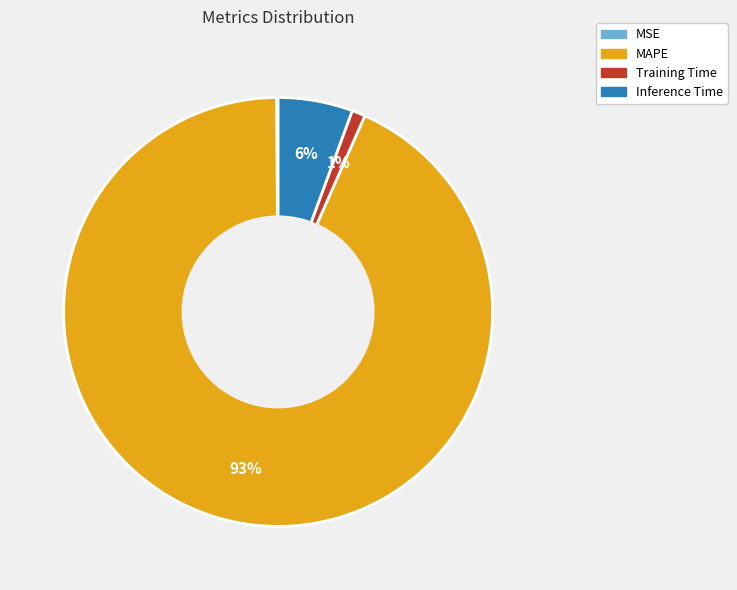

The Training Time slice represents 11% of the pie. True or false?

False